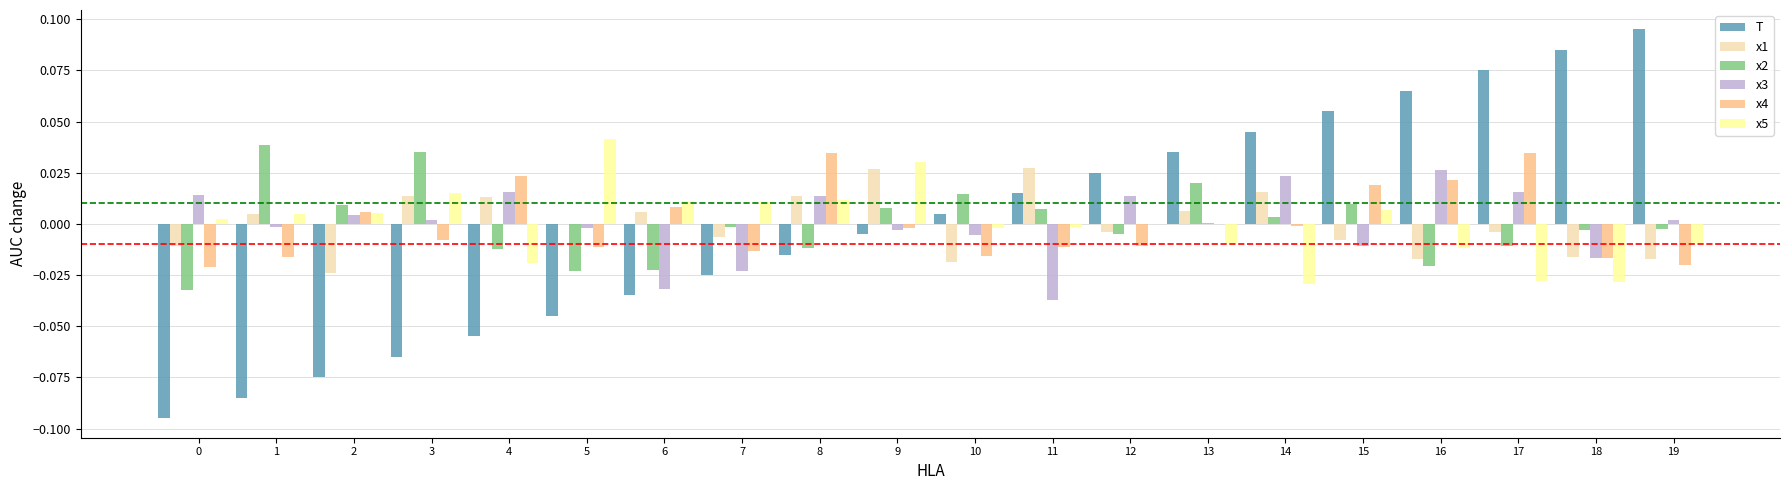

Between 8 and 12, which series saw the biggest shift?

x4